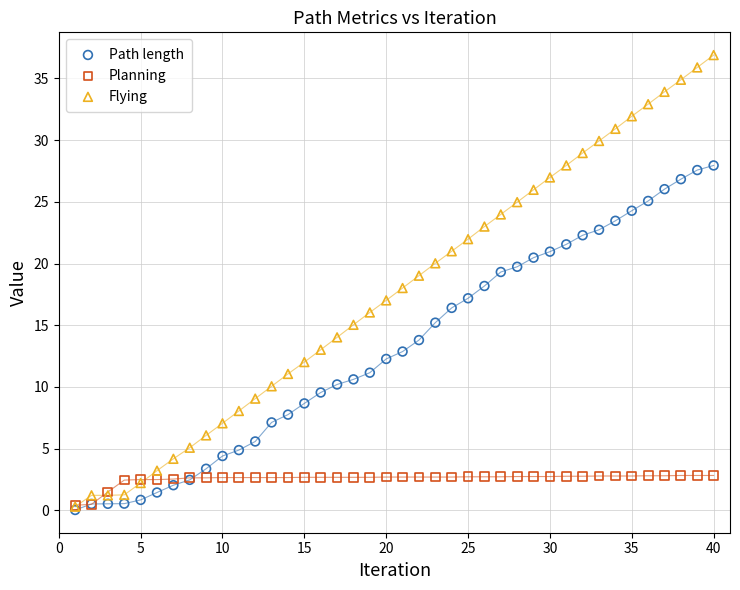

Which series reaches the maximum Y coordinate?

Flying